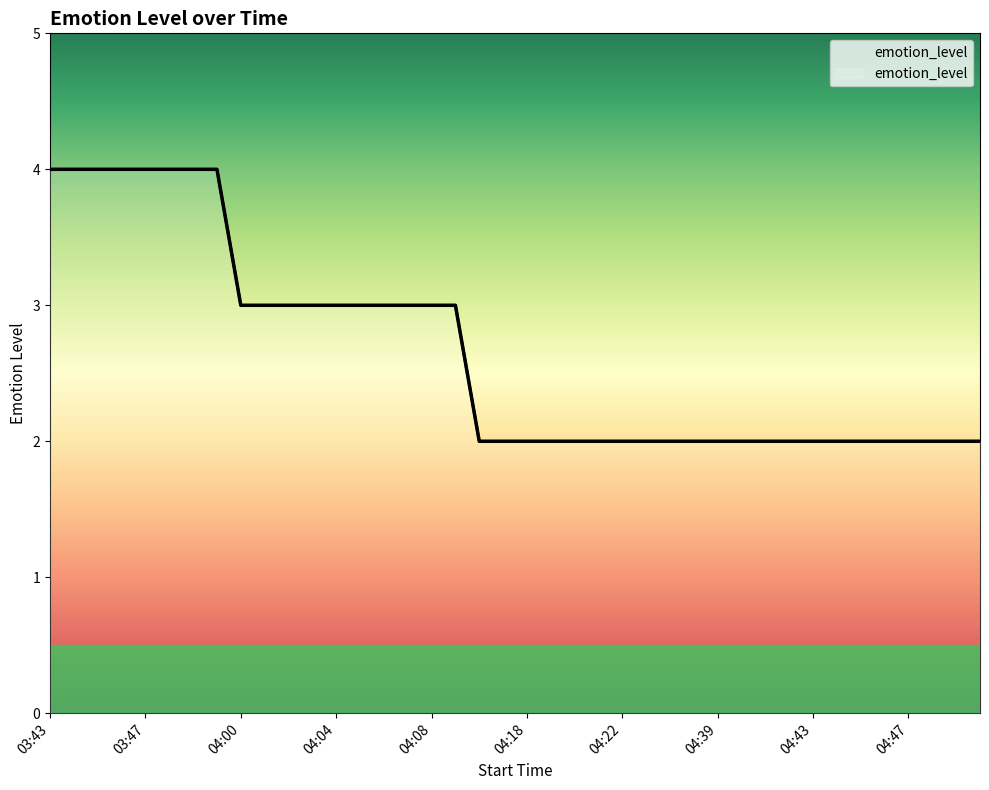

Reading left to right, extract all data points from this chart.

03:43=4	03:44=4	03:45=4	03:46=4	03:47=4	03:48=4	03:49=4	03:50=4	04:00=3	04:01=3	04:02=3	04:03=3	04:04=3	04:05=3	04:06=3	04:07=3	04:08=3	04:09=3	04:16=2	04:17=2	04:18=2	04:19=2	04:20=2	04:21=2	04:22=2	04:23=2	04:24=2	04:25=2	04:39=2	04:40=2	04:41=2	04:42=2	04:43=2	04:44=2	04:45=2	04:46=2	04:47=2	04:48=2	04:49=2	04:50=2